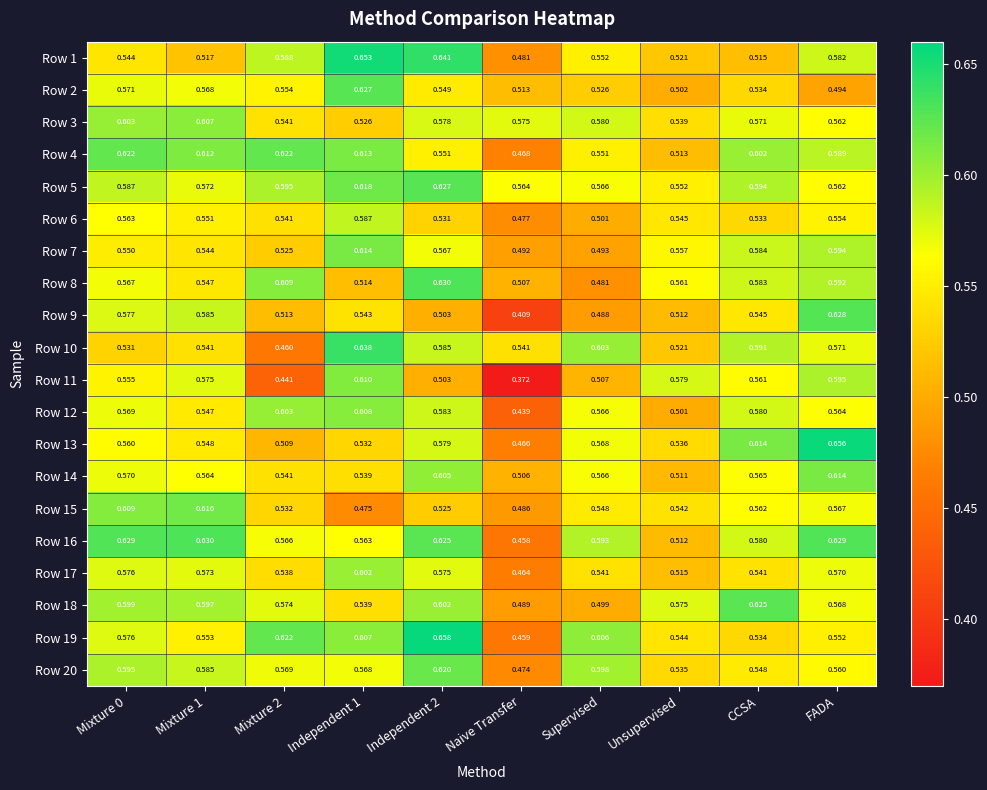

How many distinct data groups are displayed?

20